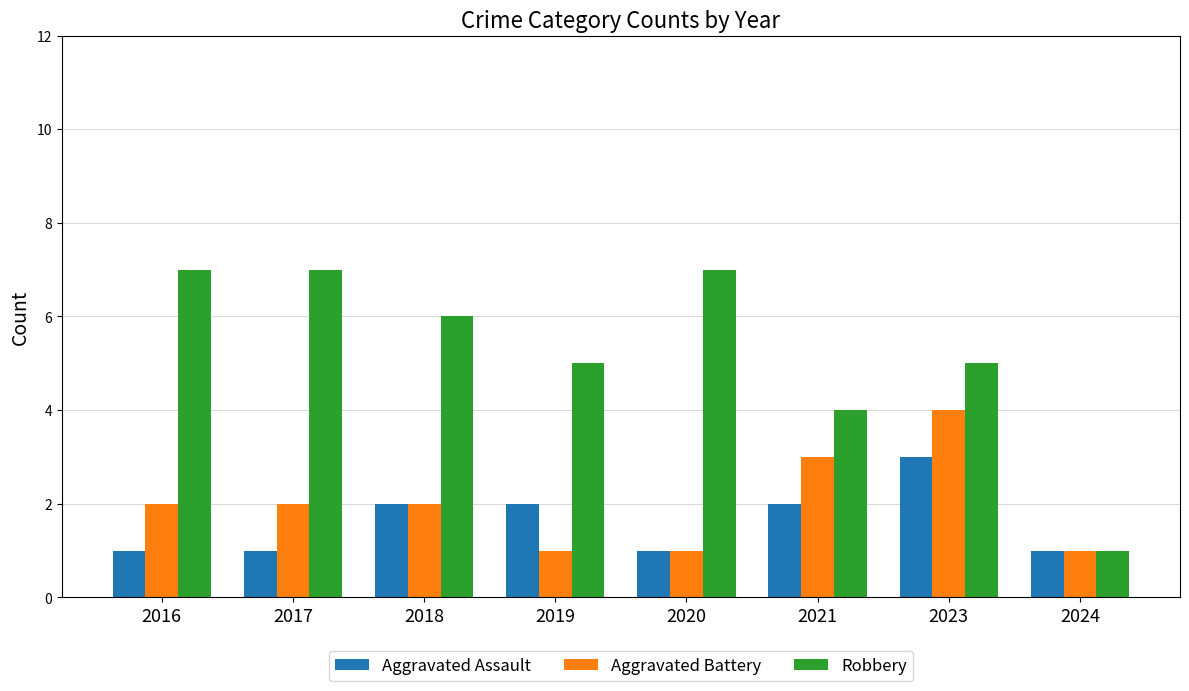

List the series in order of their peak value, lowest first.

Aggravated Assault, Aggravated Battery, Robbery